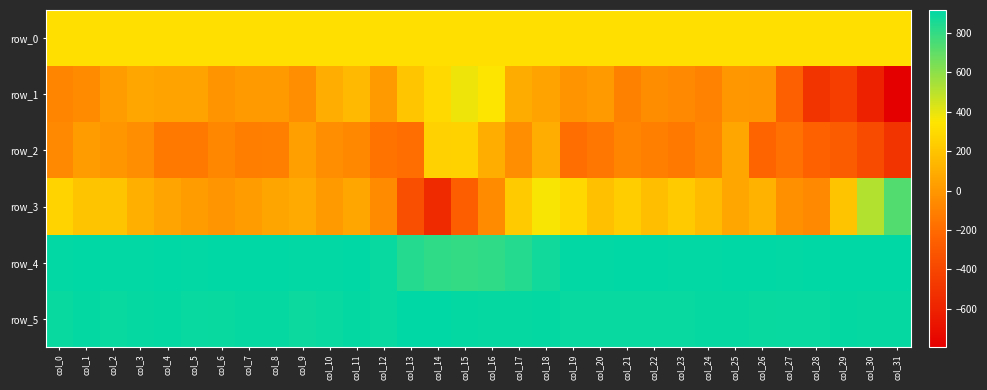

What is the lowest value of the row_3 series?

-554.0